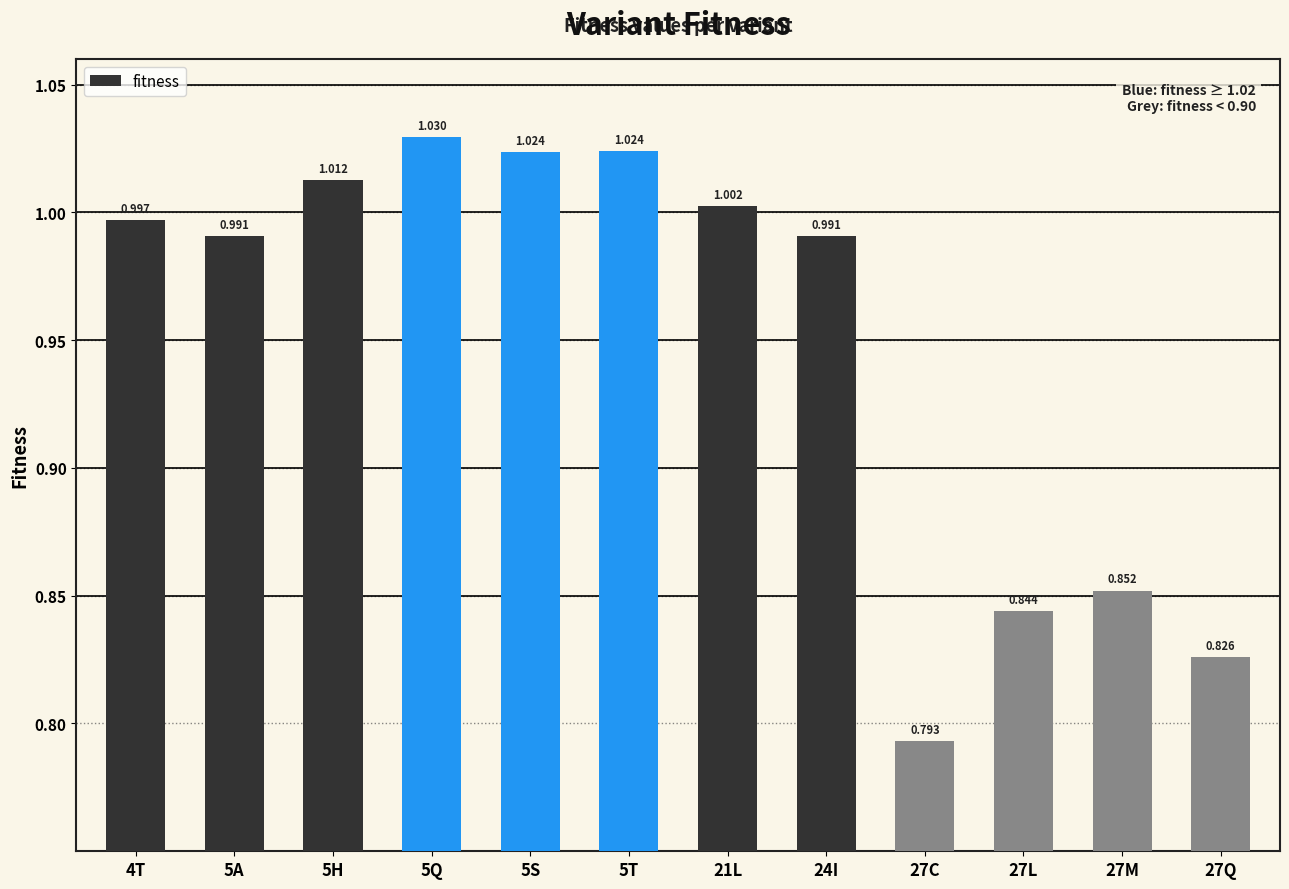

How many bars are there in total?

12